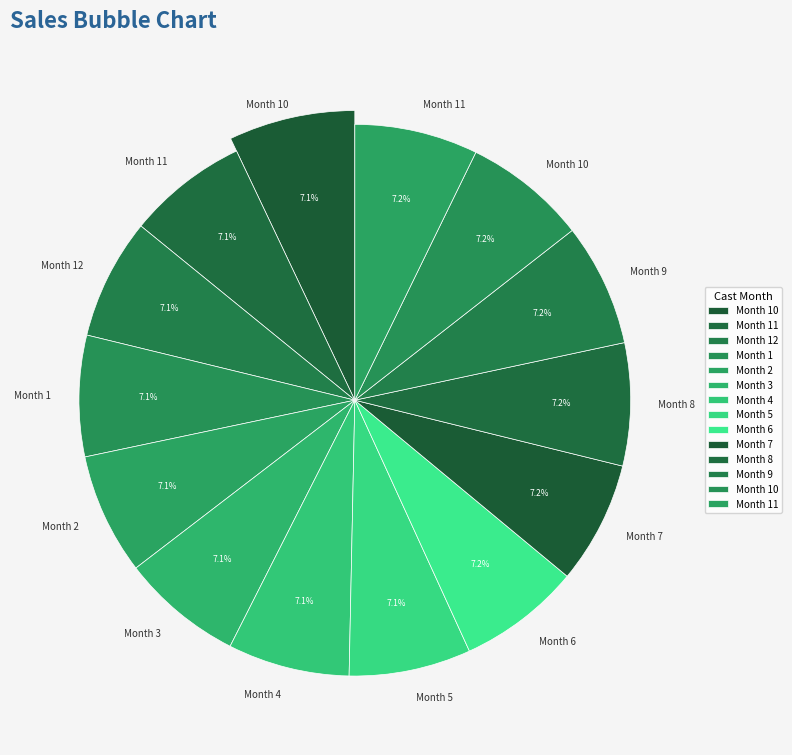

Which slice is the largest?

11